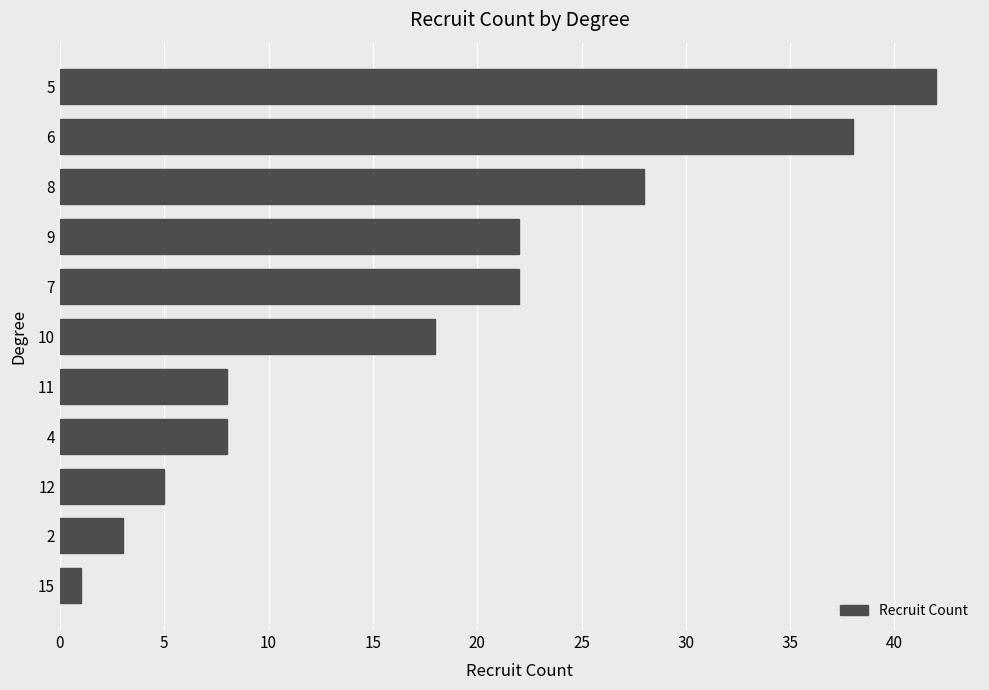

Does the chart contain stacked bars?

No